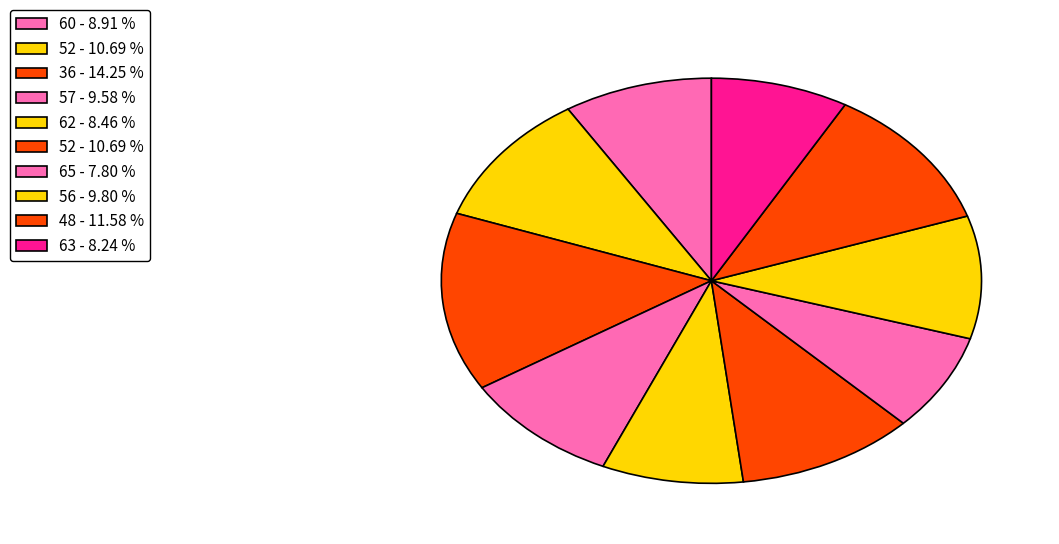

Rank the categories by value from highest to lowest.

36, 48, 52, 52, 56, 57, 60, 62, 63, 65